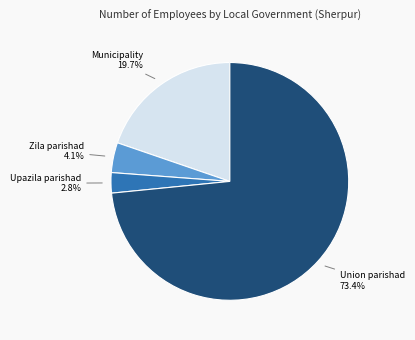

How many slices are in this pie chart?

4